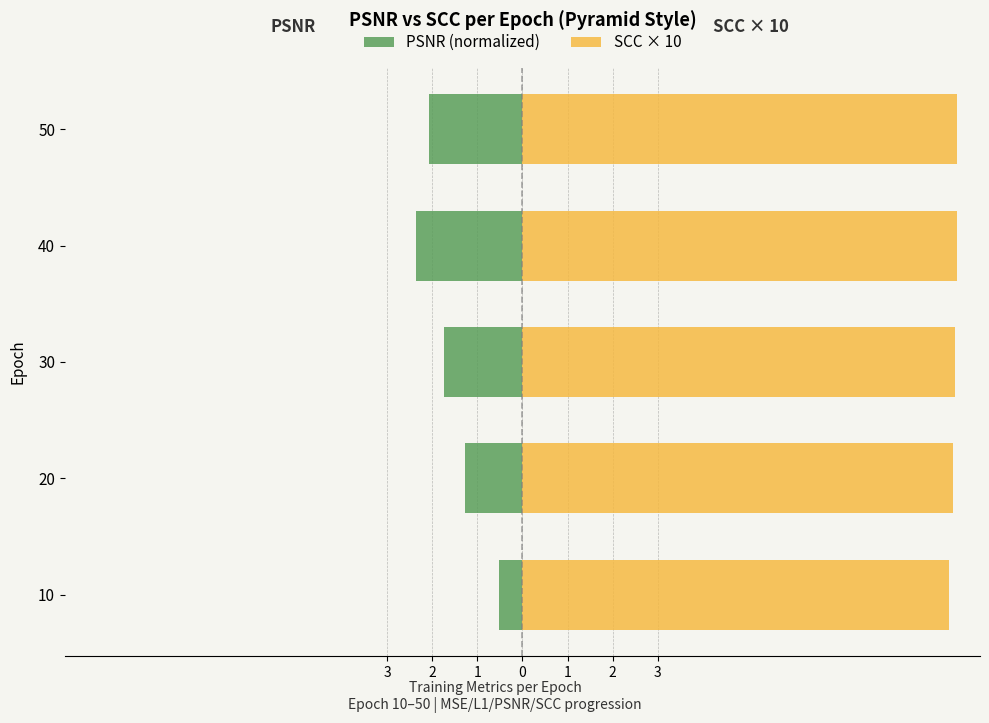

What is the difference between the psnr (left) values at 30 and 20?

0.5